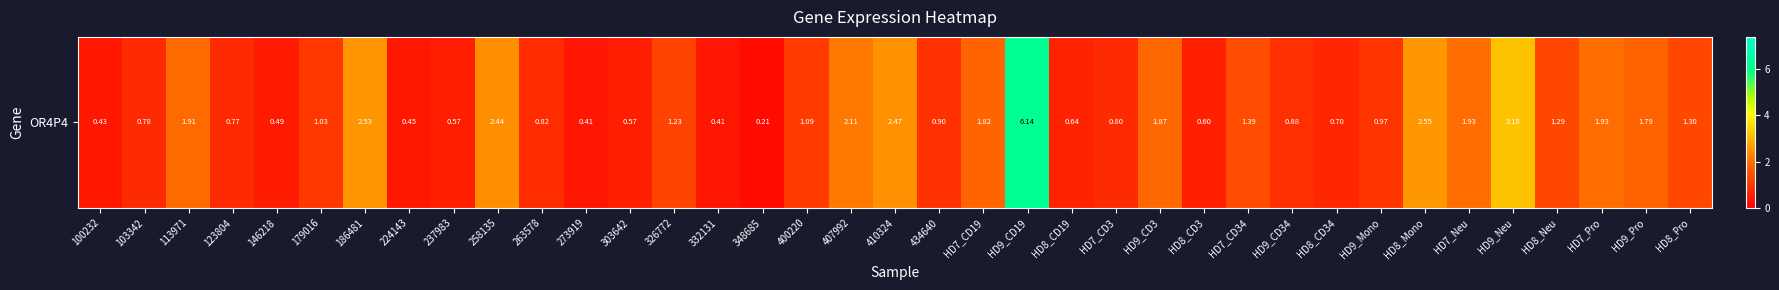

Reading left to right, transcribe all the data shown in this chart.

100232=0.4	103342=0.8	113971=1.9	123804=0.8	146218=0.5	179016=1.0	186481=2.5	224143=0.5	237983=0.6	258135=2.4	263578=0.8	273919=0.4	303642=0.6	326772=1.2	332131=0.4	348685=0.2	400220=1.1	407992=2.1	410324=2.5	434640=0.9	HD7_CD19=1.8	HD9_CD19=6.1	HD8_CD19=0.6	HD7_CD3=0.8	HD9_CD3=1.9	HD8_CD3=0.6	HD7_CD34=1.4	HD9_CD34=0.9	HD8_CD34=0.7	HD9_Mono=1.0	HD8_Mono=2.5	HD7_Neu=1.9	HD9_Neu=3.2	HD8_Neu=1.3	HD7_Pro=1.9	HD9_Pro=1.8	HD8_Pro=1.3